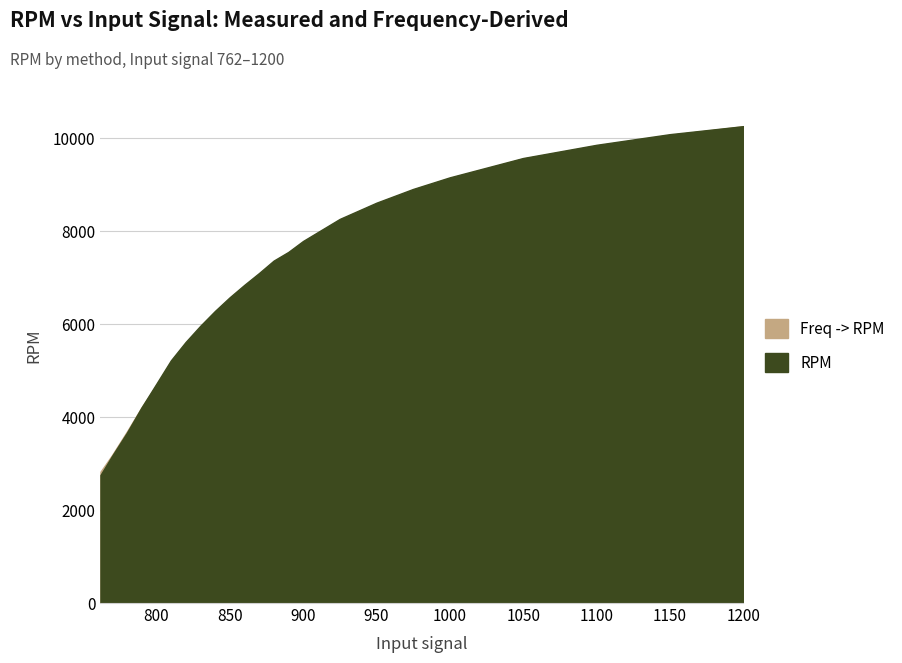

How many intersections are there between Freq -> RPM and RPM?

1